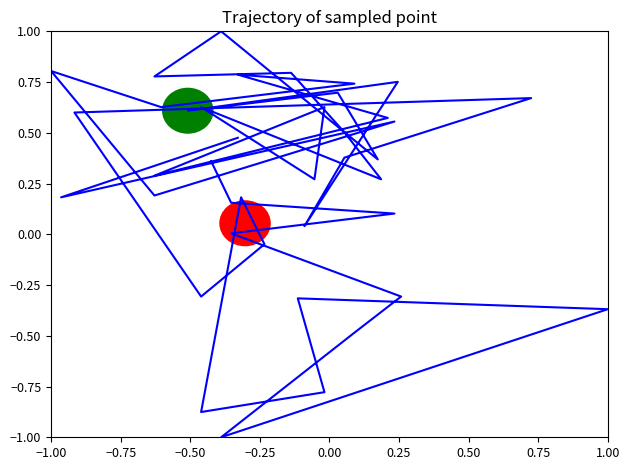

What is the difference between the second highest and minimum values?

1.8